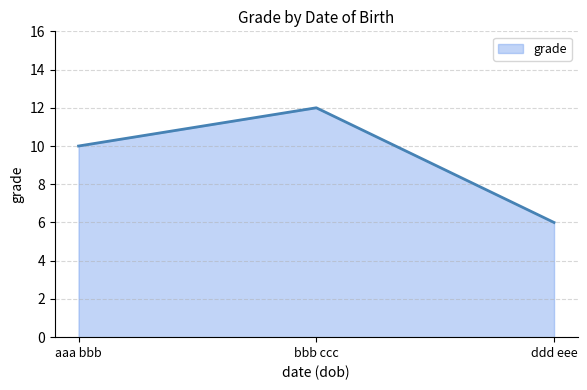

Where is the data nearest to the value 9?

aaa bbb